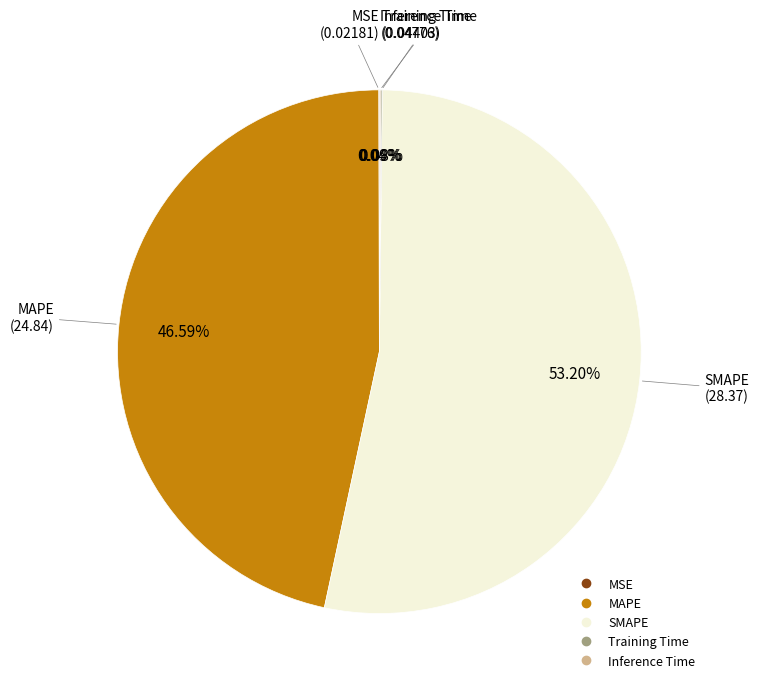

What is the largest slice in the pie chart?

SMAPE